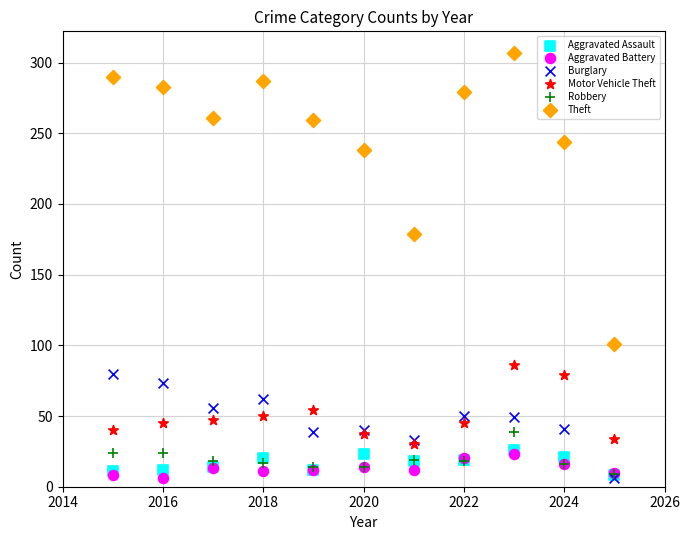

Across all series, what Y value is closest to 156?

179